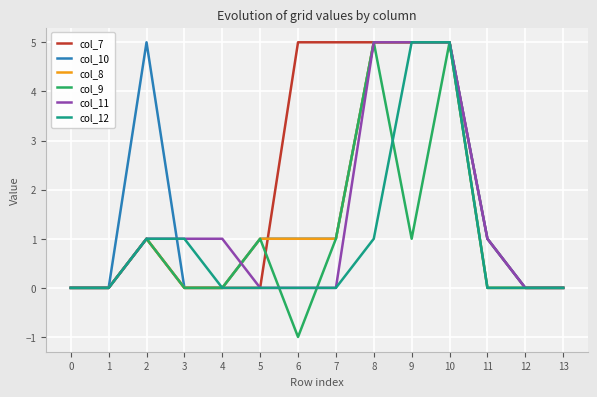

What is the greatest value displayed?

5